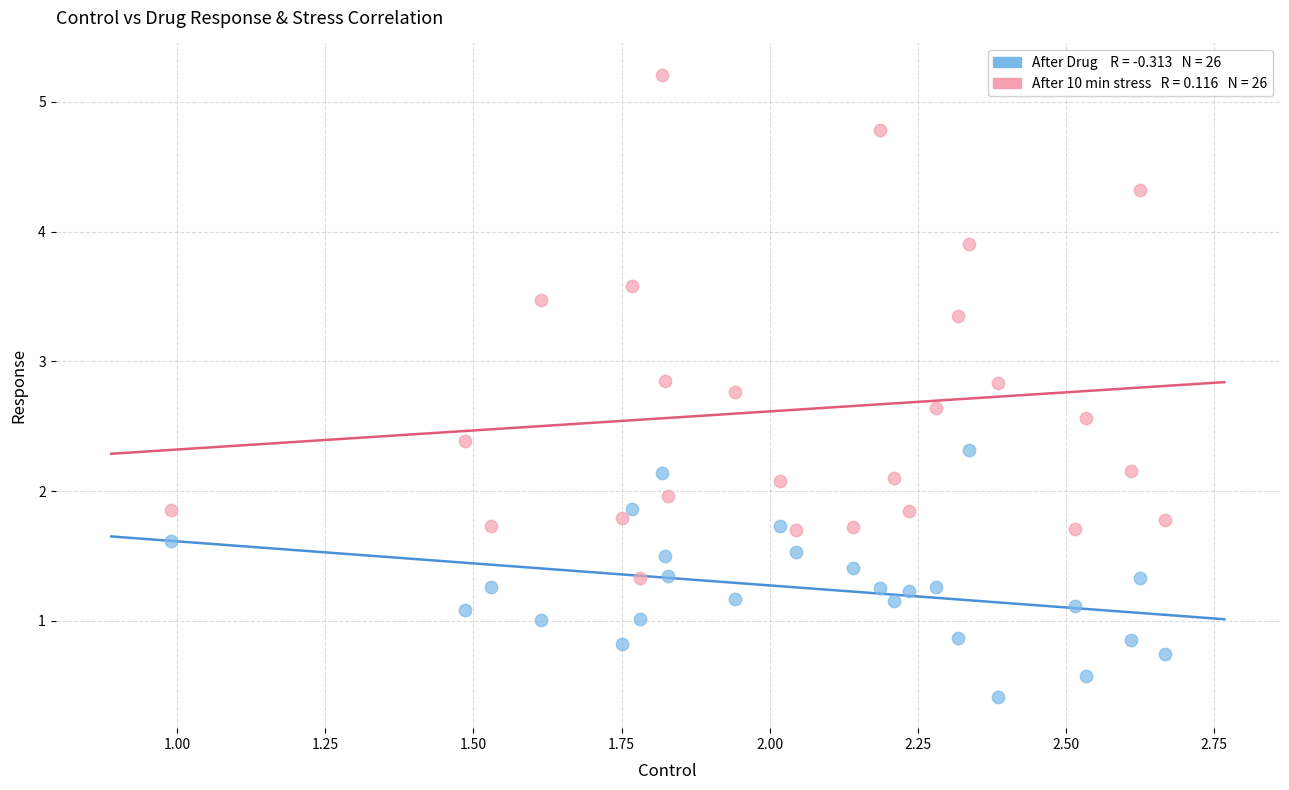

Across all data points, what is the range of Y values (max minus min)?

4.8